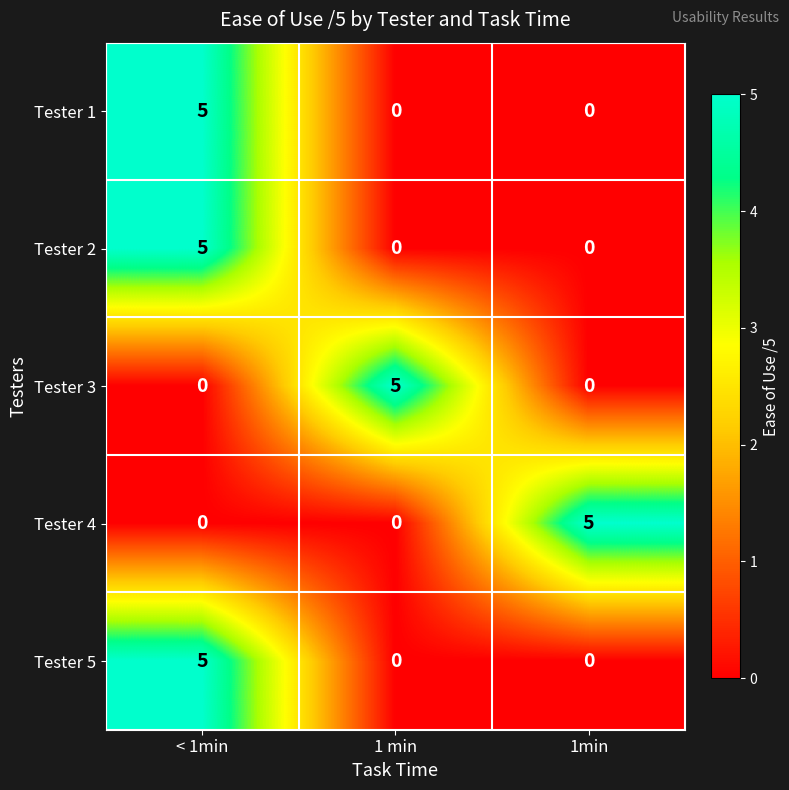

What is the greatest value displayed?

5